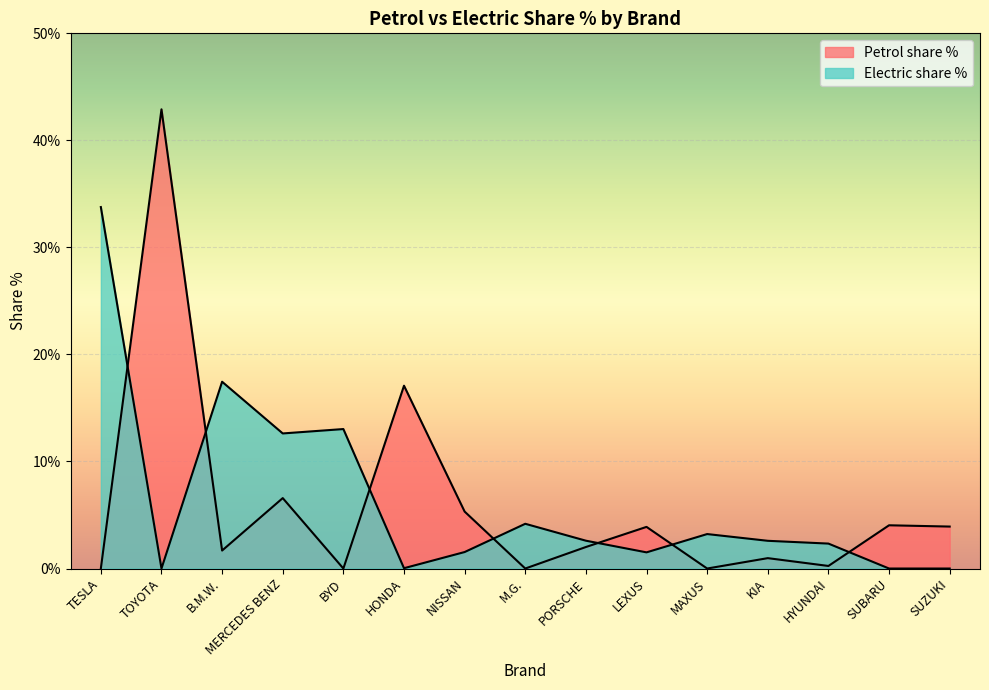

In Electric share %, how many points are lower than both neighbors (excluding endpoints)?

4